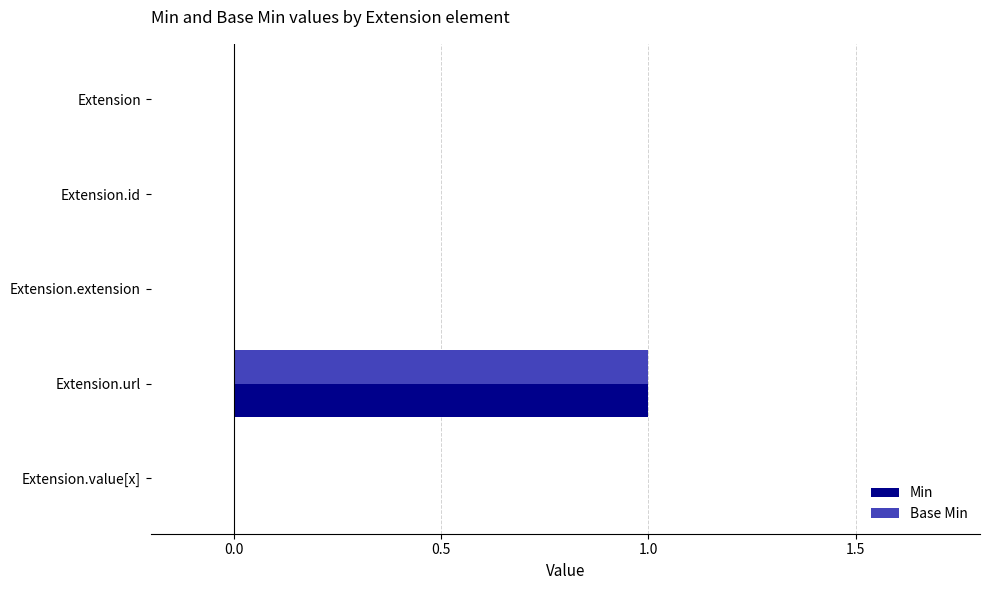

True or false: Base Min has a value of 0 at Extension.url.

False